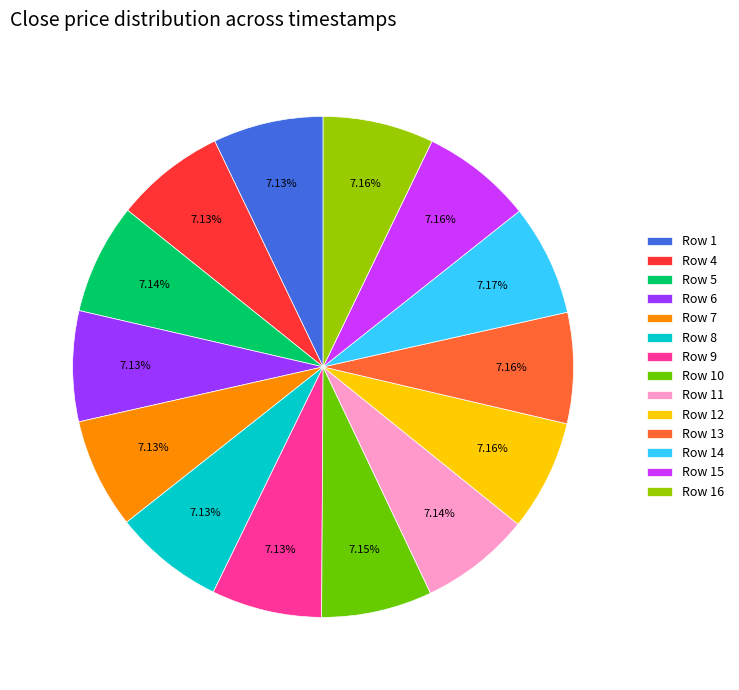

Is it true that Row 6 is 7% of the pie?

True